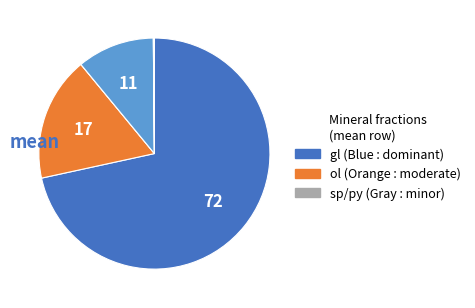

How many segments does this pie chart have?

6